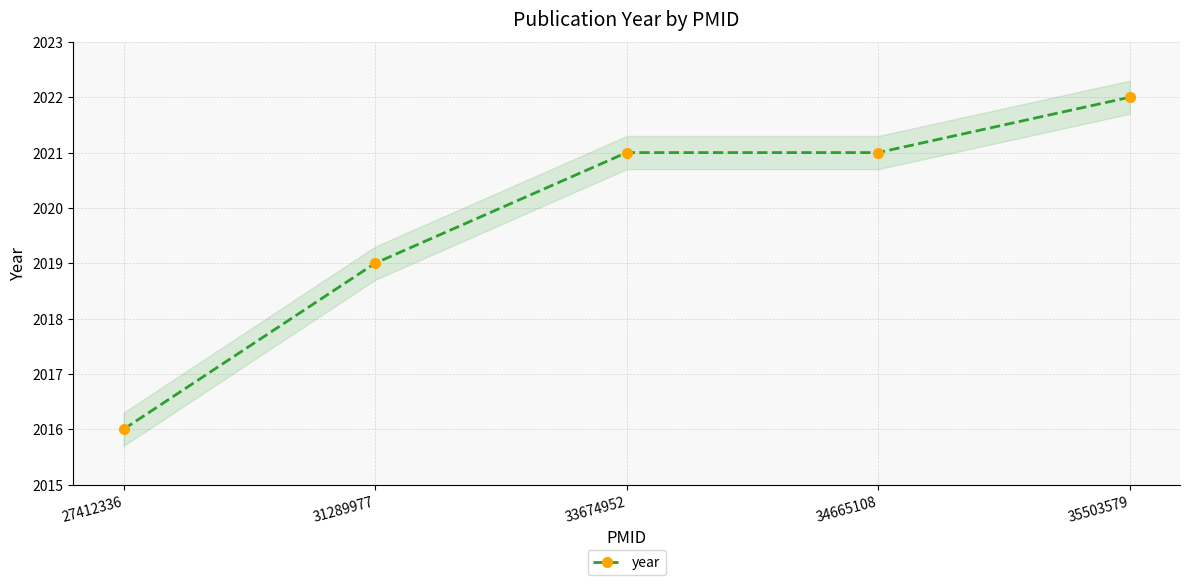

List the labels in order of value, largest first.

35503579, 33674952, 34665108, 31289977, 27412336